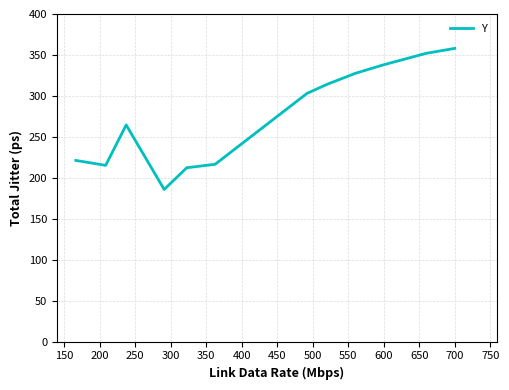

What is the difference between the maximum and minimum values?

172.3